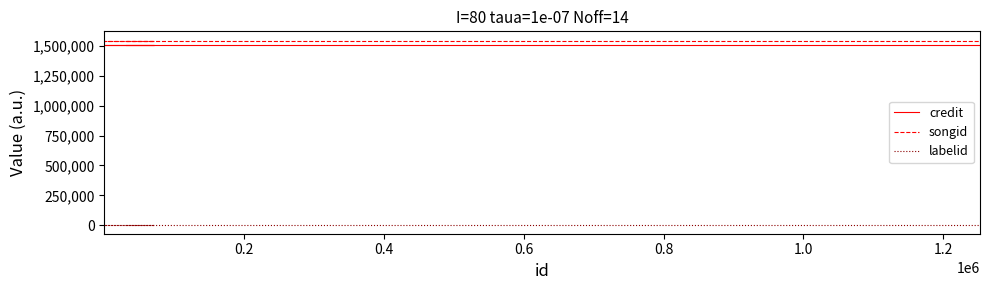

What is the spread (max minus min) of values at 0.8?

1539088